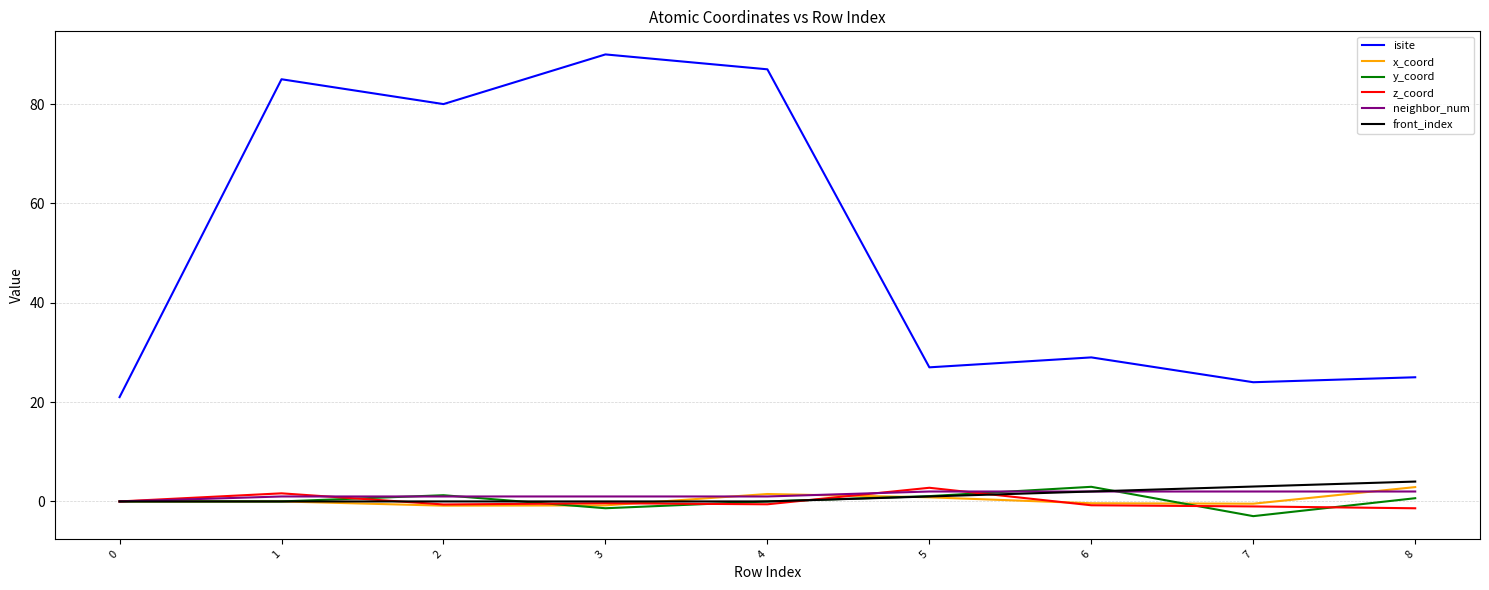

Which series has the largest range (max minus min)?

isite